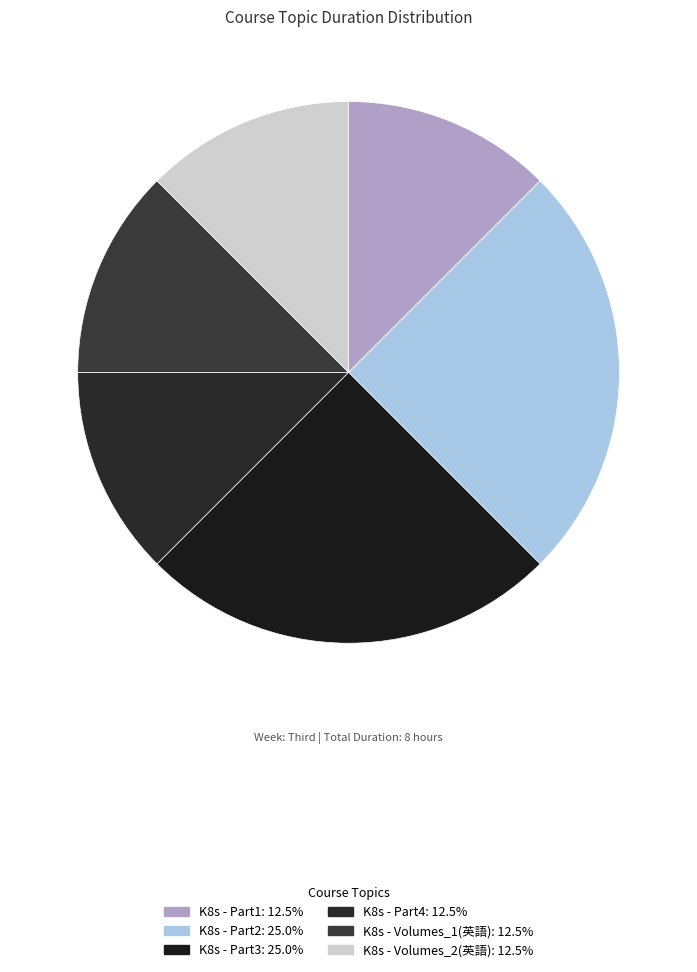

Do K8s - Part4 and K8s - Part2 together represent more than half of the pie?

No